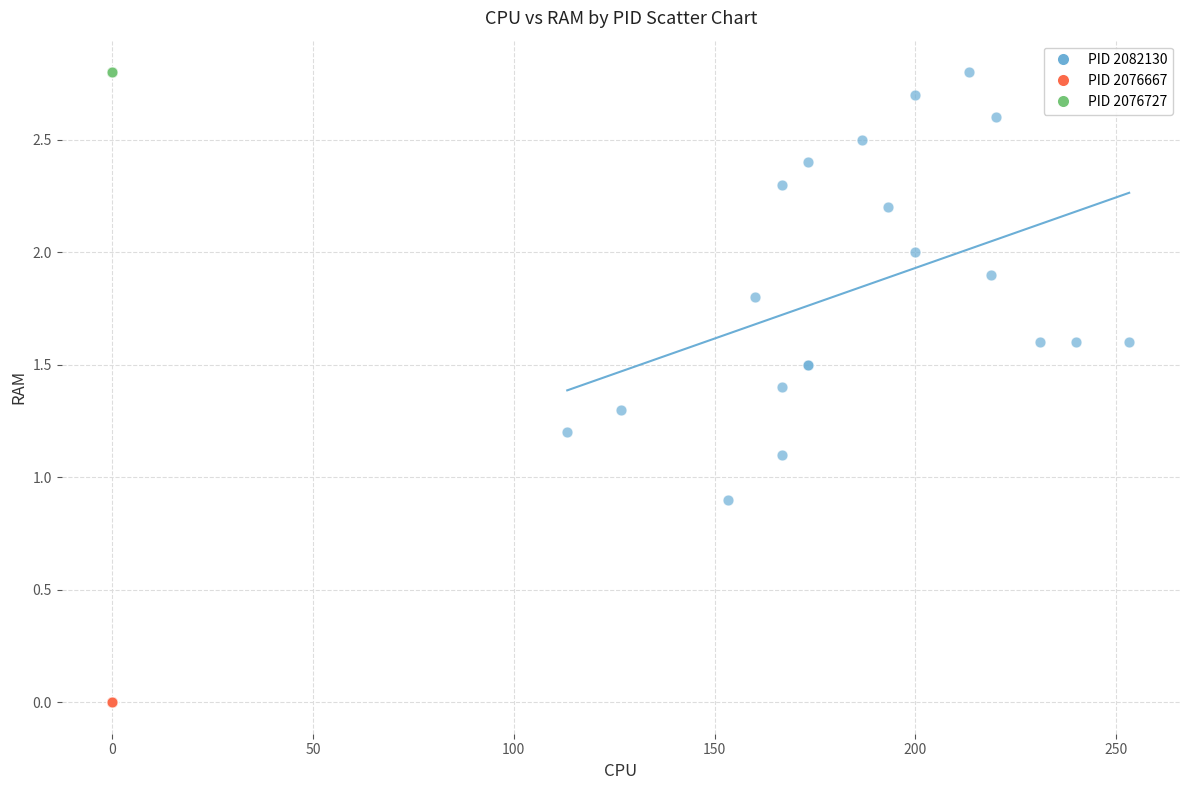

Which series reaches the minimum Y coordinate?

PID 2076667